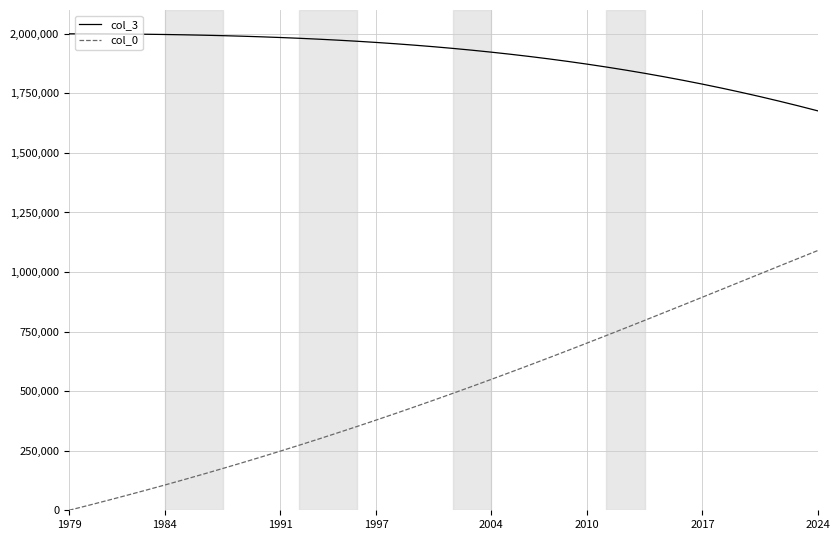

True or false: col_3 and col_0 intersect in this chart.

False